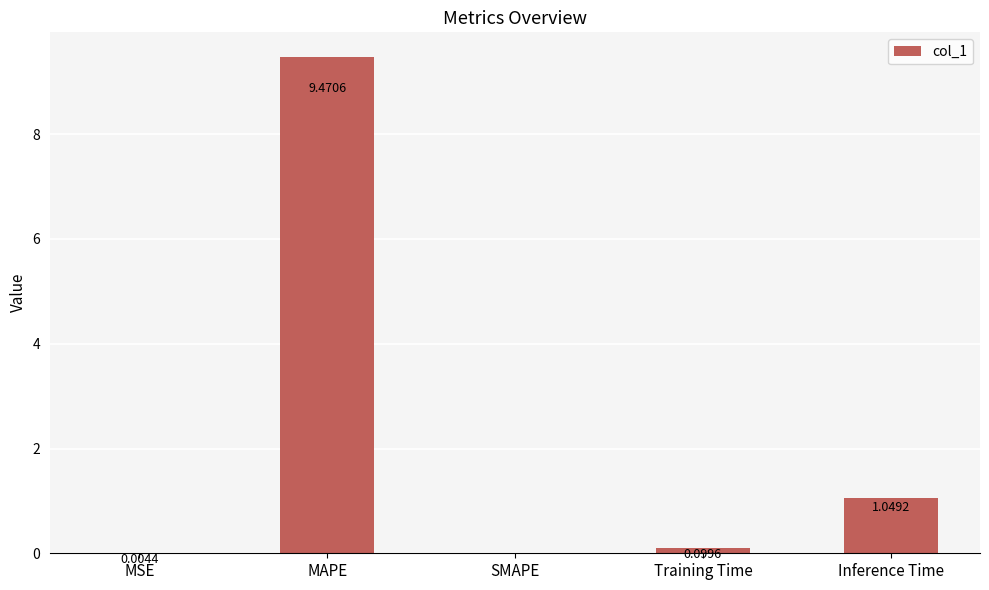

What is the maximum value shown in the chart?

9.5